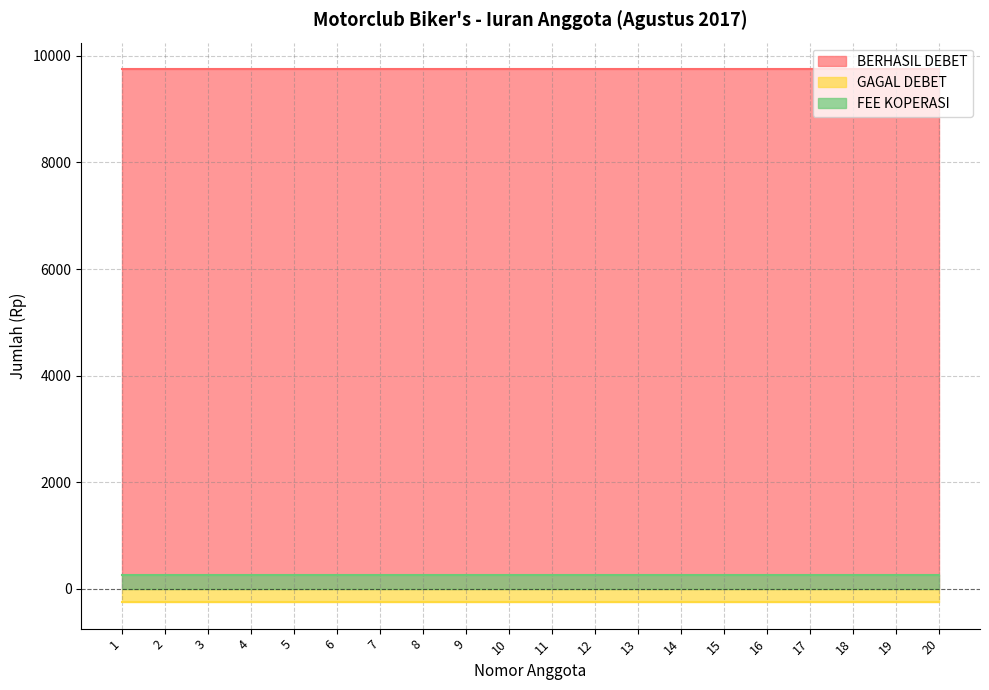

Does the chart have visible grid lines?

Yes